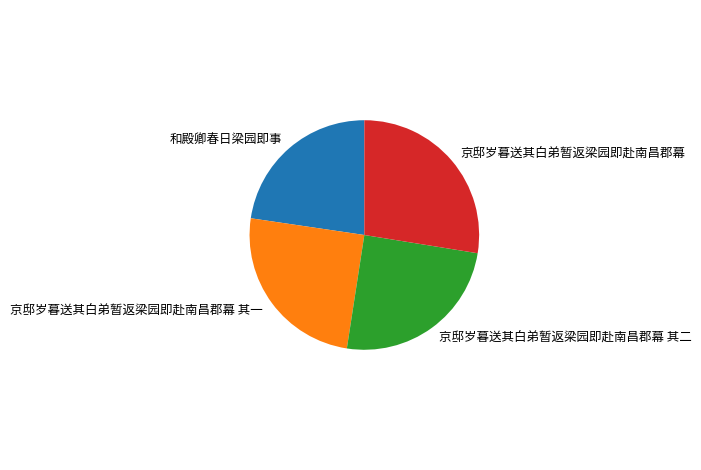

What is the smallest slice in the pie chart?

和殿卿春日梁园即事